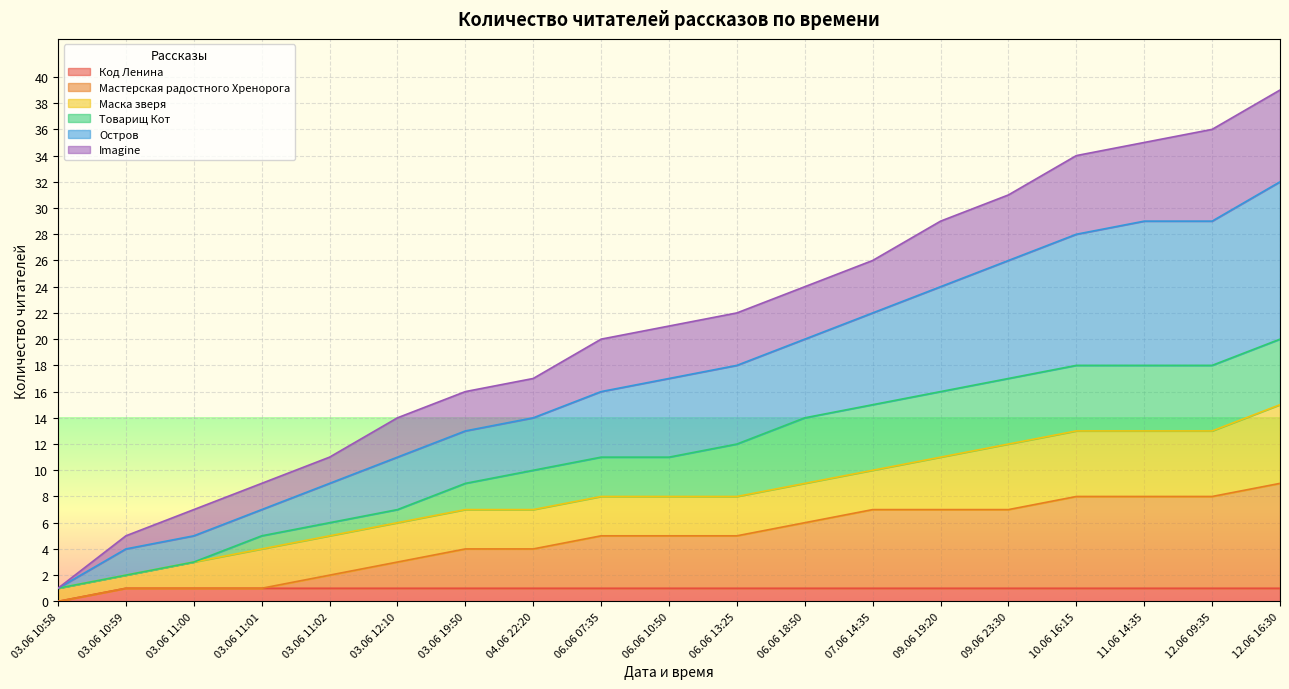

What is the difference between the Мастерская радостного Хренорога values at 10.06 16:15 and 06.06 07:35?

3